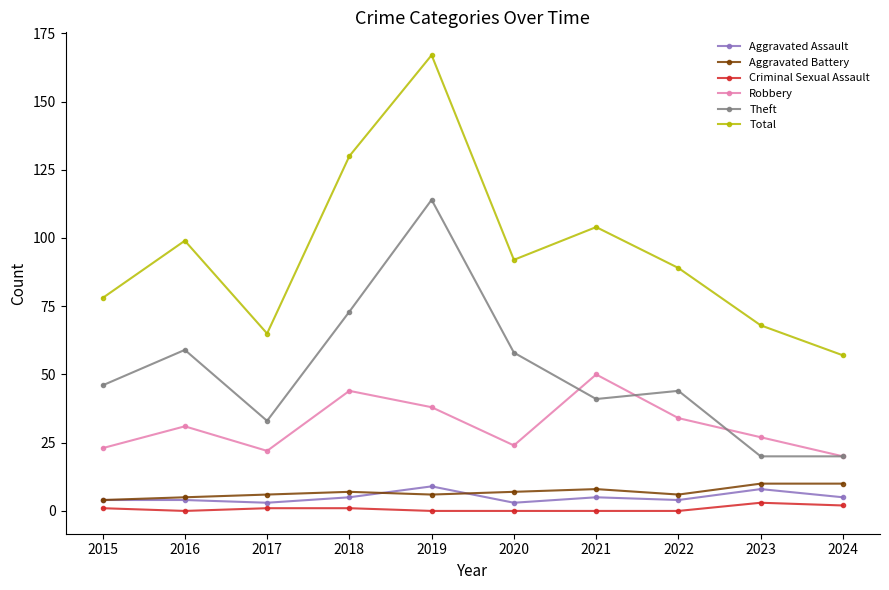

Reading right to left, list all the values displayed in this chart.

Aggravated Assault: 2024=5	2023=8	2022=4	2021=5	2020=3	2019=9	2018=5	2017=3	2016=4	2015=4
Aggravated Battery: 2024=10	2023=10	2022=6	2021=8	2020=7	2019=6	2018=7	2017=6	2016=5	2015=4
Criminal Sexual Assault: 2024=2	2023=3	2022=0	2021=0	2020=0	2019=0	2018=1	2017=1	2016=0	2015=1
Robbery: 2024=20	2023=27	2022=34	2021=50	2020=24	2019=38	2018=44	2017=22	2016=31	2015=23
Theft: 2024=20	2023=20	2022=44	2021=41	2020=58	2019=114	2018=73	2017=33	2016=59	2015=46
Total: 2024=57	2023=68	2022=89	2021=104	2020=92	2019=167	2018=130	2017=65	2016=99	2015=78